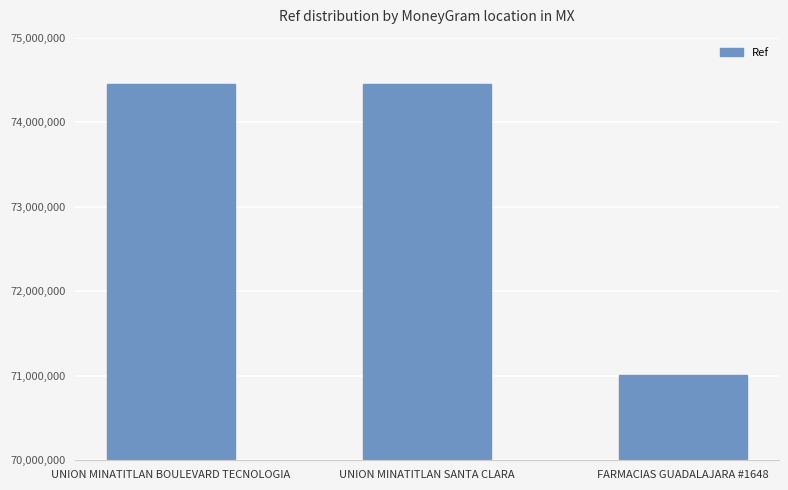

Is it true that the value at FARMACIAS GUADALAJARA #1648 is 71005445?

True